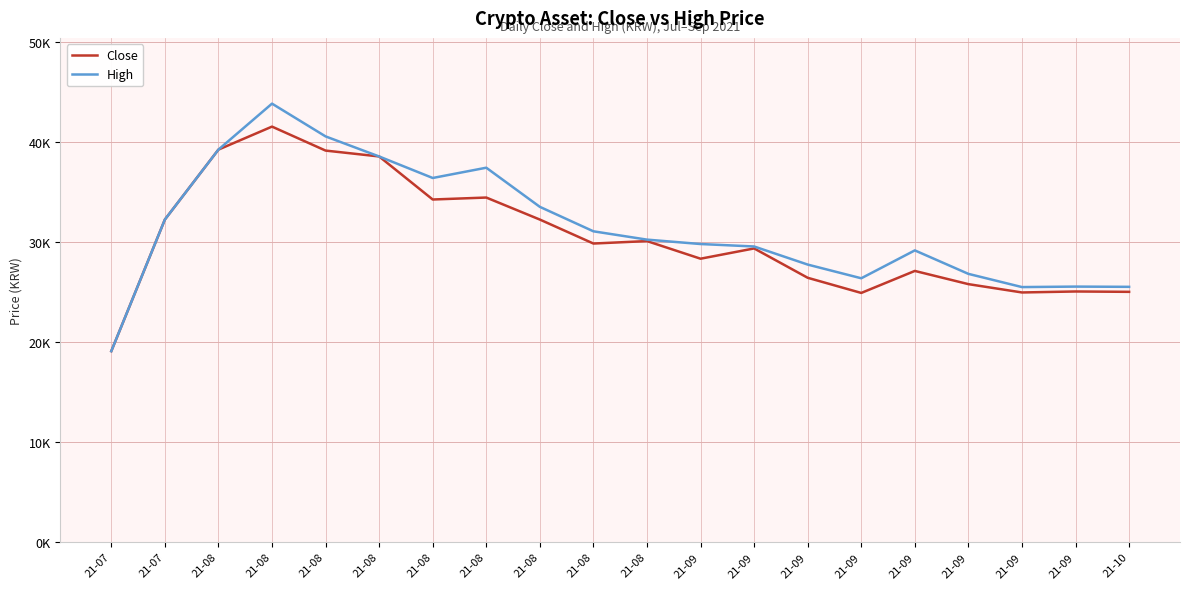

At which category does the chart reach its minimum across all series?

21-07